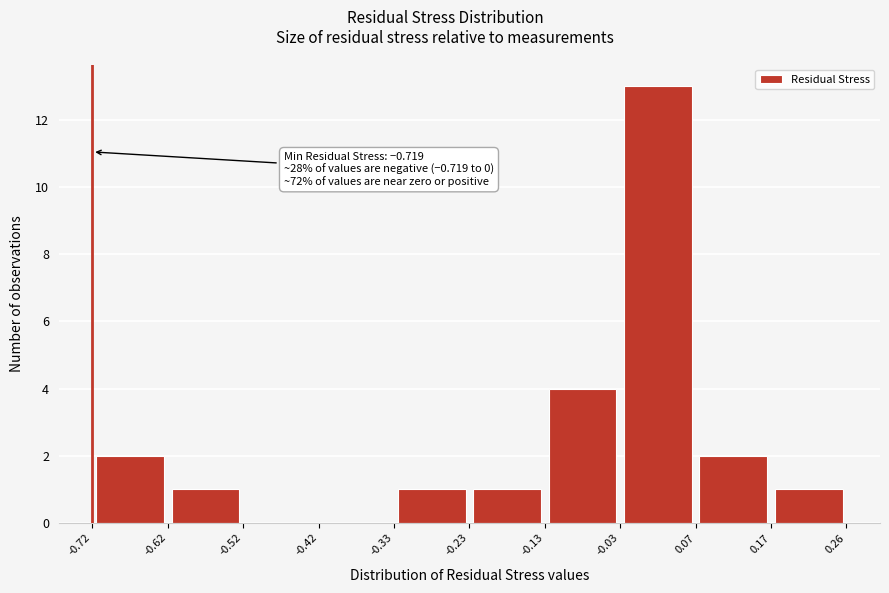

Over which range of the x-axis is the bar tallest?

-0.03 to 0.07